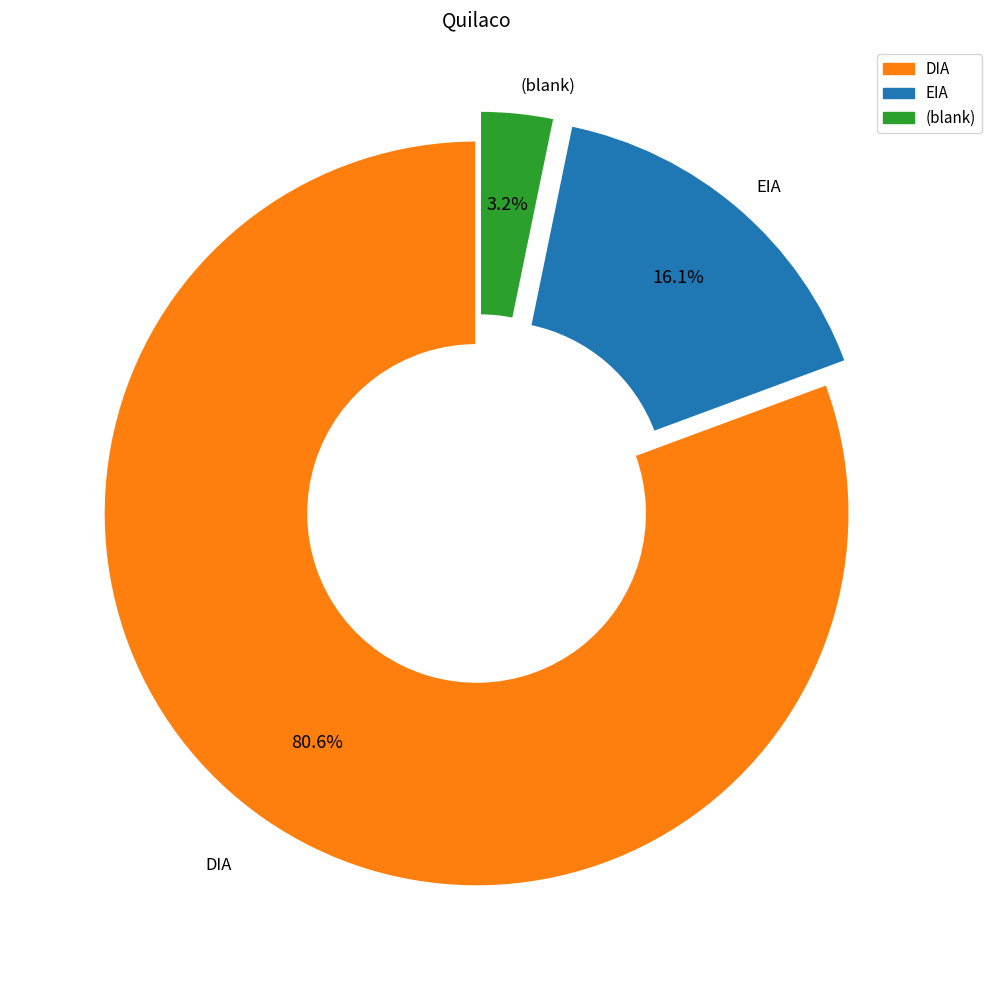

To the nearest percent, what is the difference between the largest and smallest slice percentages?

77%